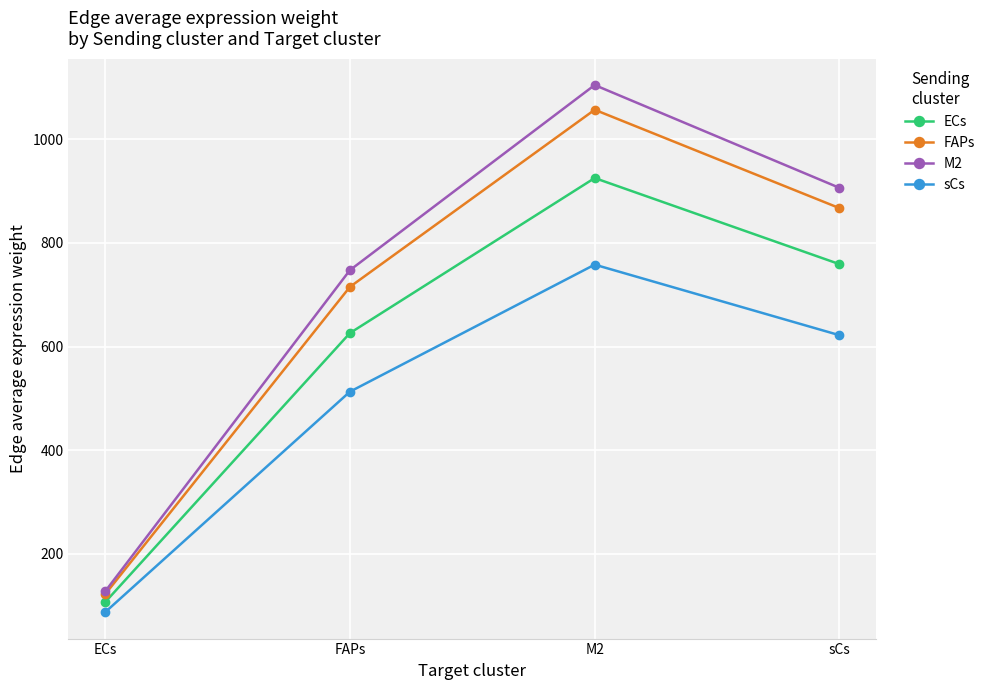

Between FAPs and sCs, which series saw the biggest shift?

M2